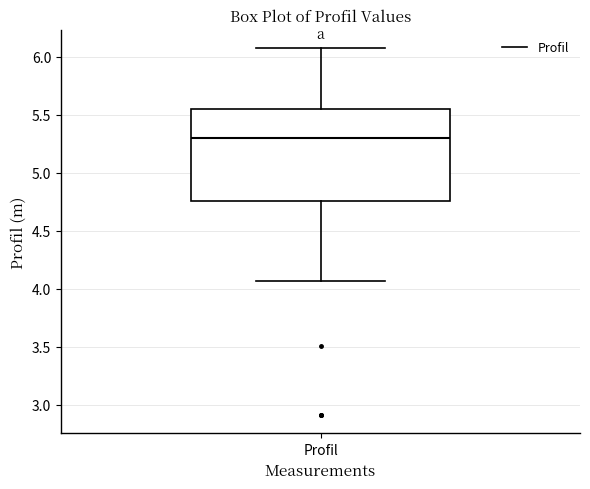

Where is the upper edge of the box for Profil on the y-axis? The values are not printed on the chart, so give them approximately, as read against the axis.

5.55